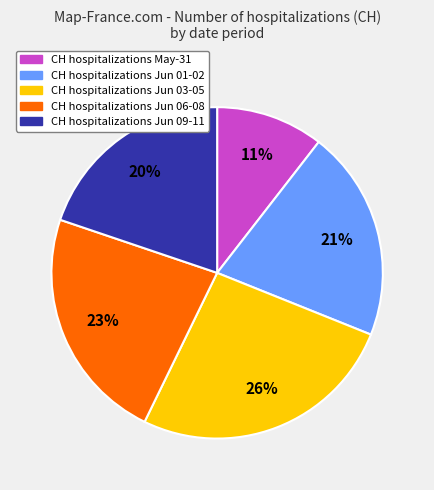

Which slice is the largest?

CH hospitalizations Jun 03-05